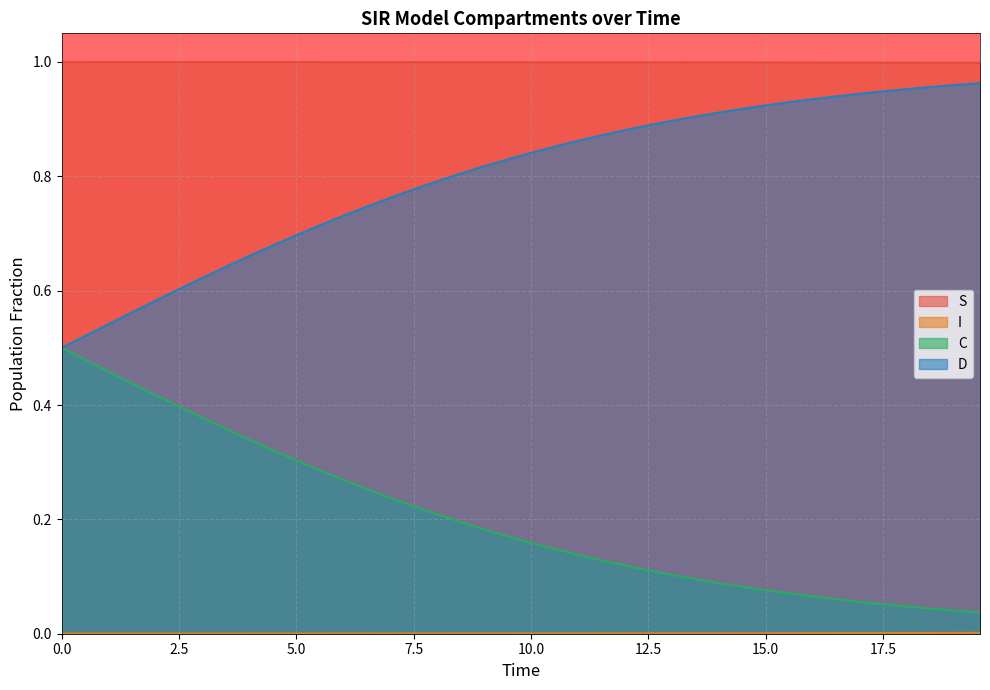

What is the lowest value of the D series?

0.5